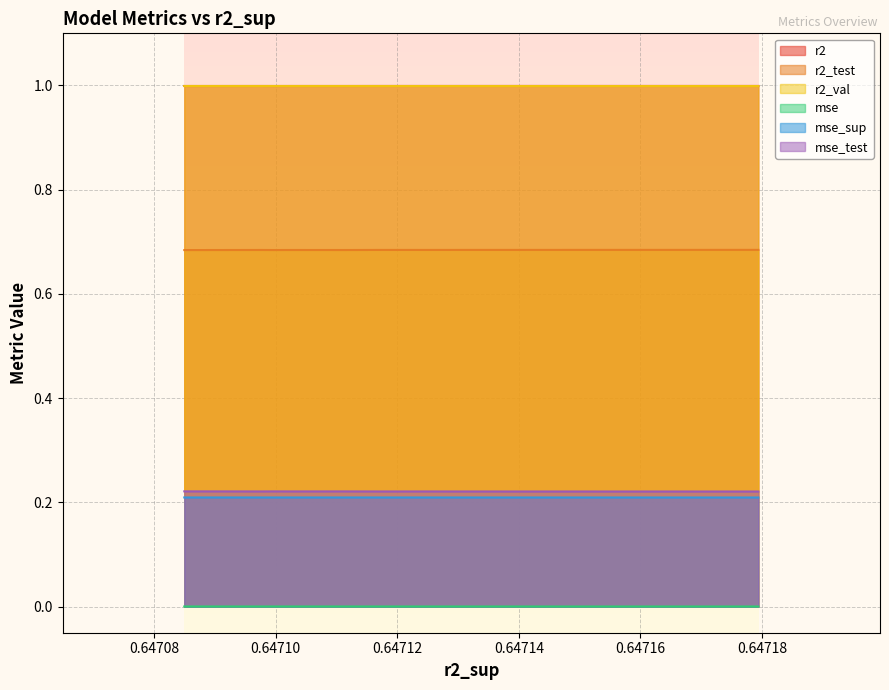

Rank the series by their maximum value, from highest to lowest.

r2, r2_val, r2_test, mse_test, mse_sup, mse